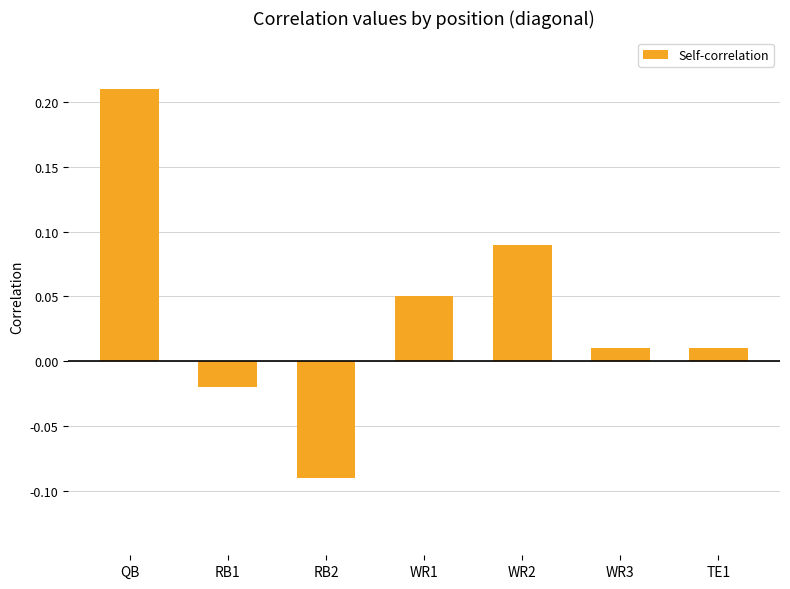

How many negative values are there?

2